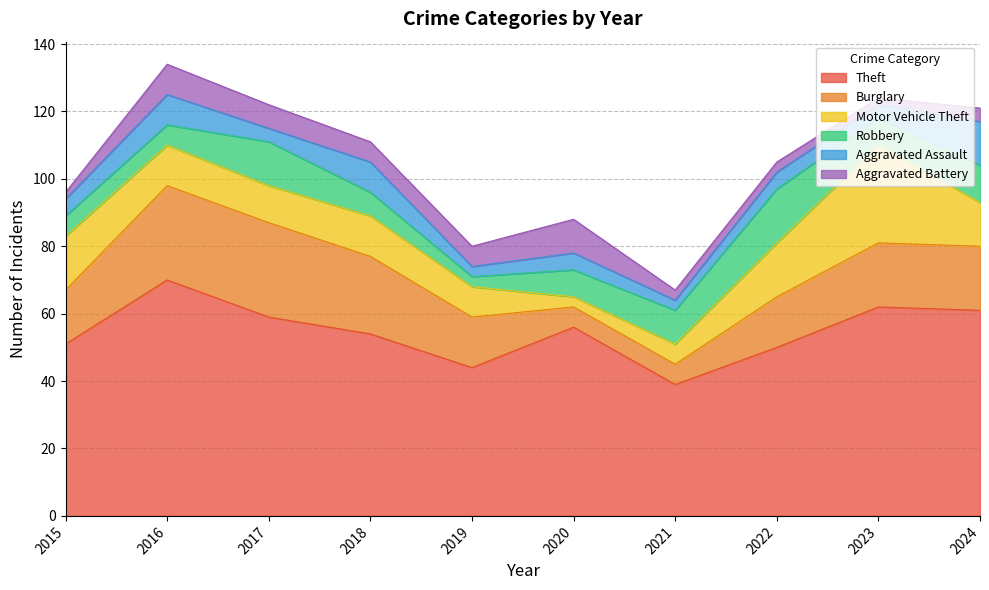

Reading left to right, transcribe all the data shown in this chart.

Theft: 2015=51	2016=70	2017=59	2018=54	2019=44	2020=56	2021=39	2022=50	2023=62	2024=61
Burglary: 2015=16	2016=28	2017=28	2018=23	2019=15	2020=6	2021=6	2022=15	2023=19	2024=19
Motor Vehicle Theft: 2015=16	2016=12	2017=11	2018=12	2019=9	2020=3	2021=6	2022=16	2023=29	2024=13
Robbery: 2015=6	2016=6	2017=13	2018=7	2019=3	2020=8	2021=10	2022=16	2023=8	2024=11
Aggravated Assault: 2015=5	2016=9	2017=4	2018=9	2019=3	2020=5	2021=3	2022=5	2023=4	2024=13
Aggravated Battery: 2015=2	2016=9	2017=7	2018=6	2019=6	2020=10	2021=3	2022=3	2023=2	2024=4